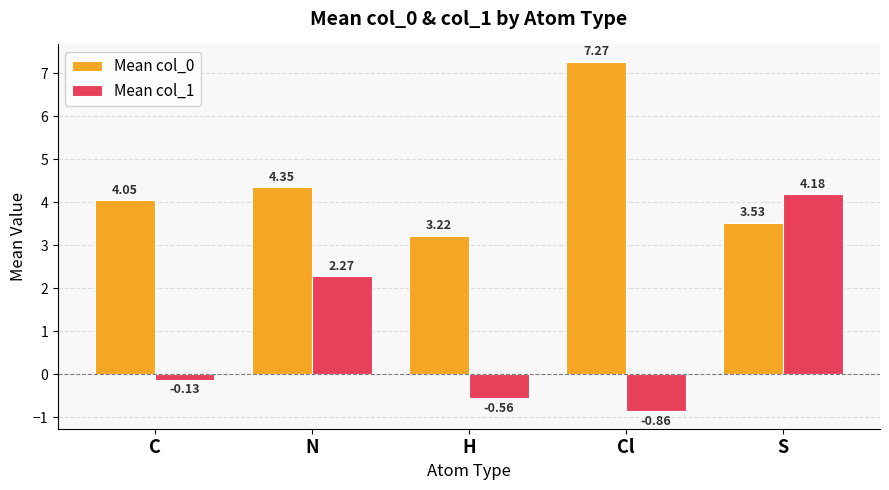

Between C and N, which series saw the biggest shift?

Mean col_1